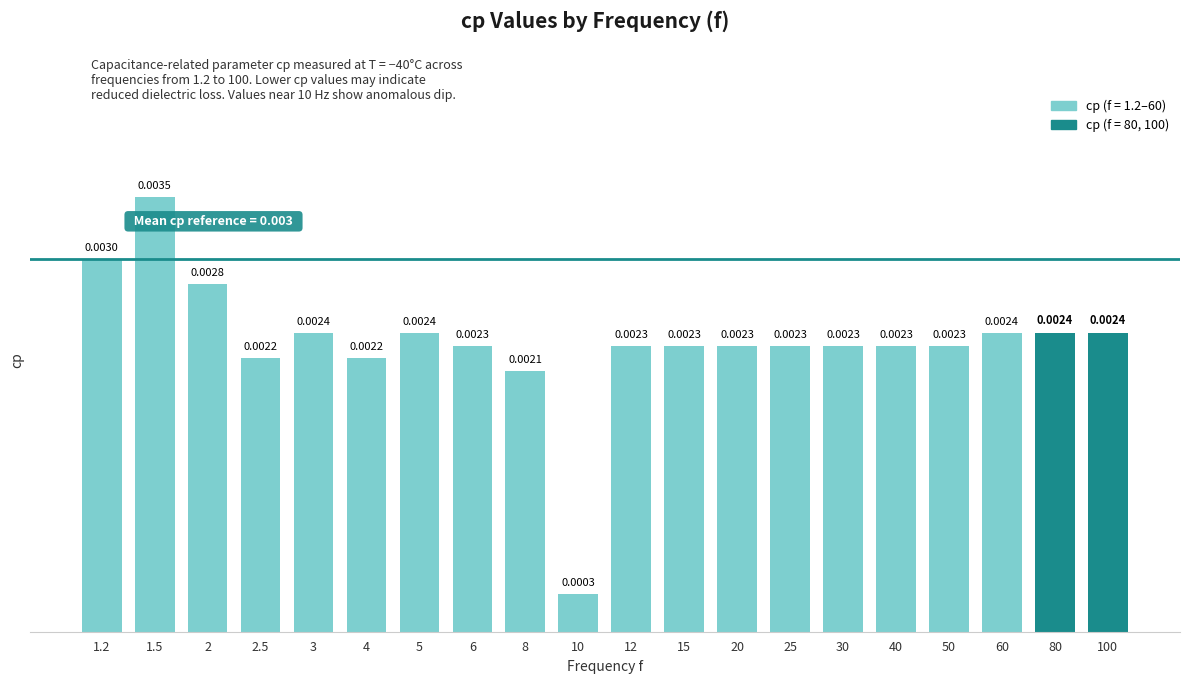

Which category has the highest value across all series?

1.5